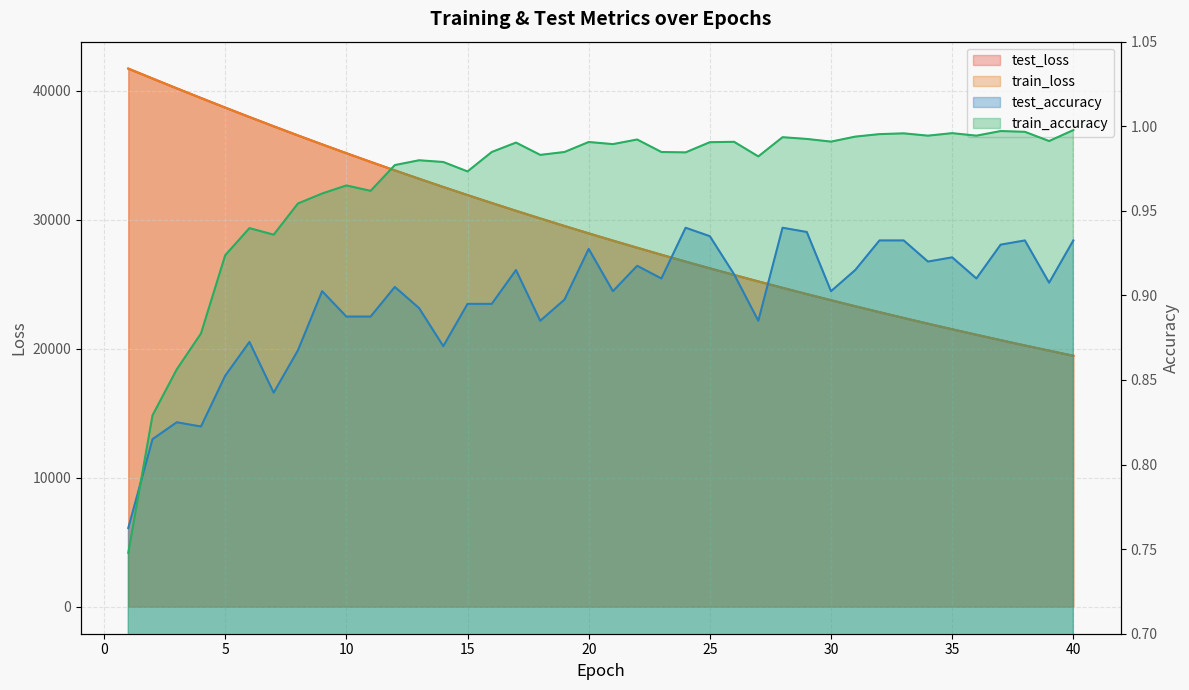

What is the sum of all train_accuracy values?

38.6